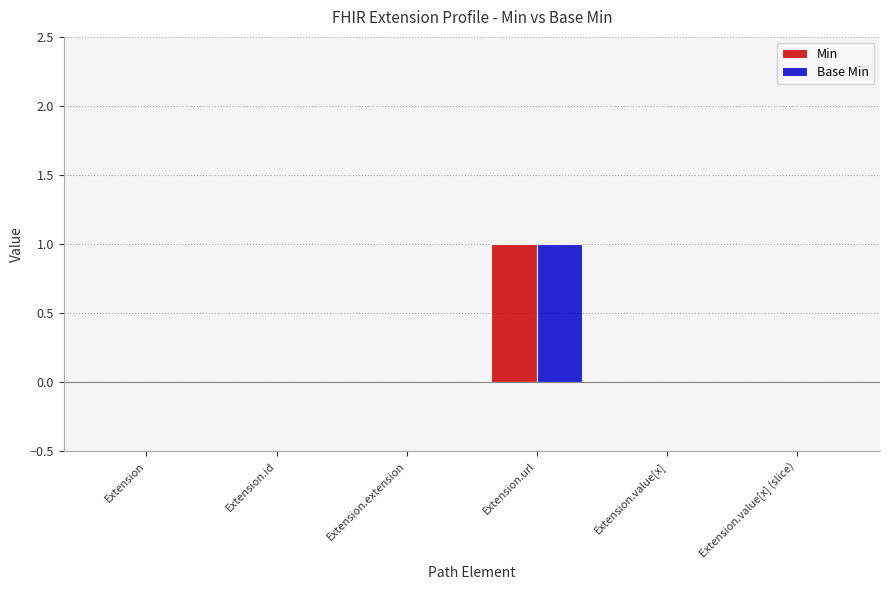

Which category has the highest value in the Min series?

Extension.url